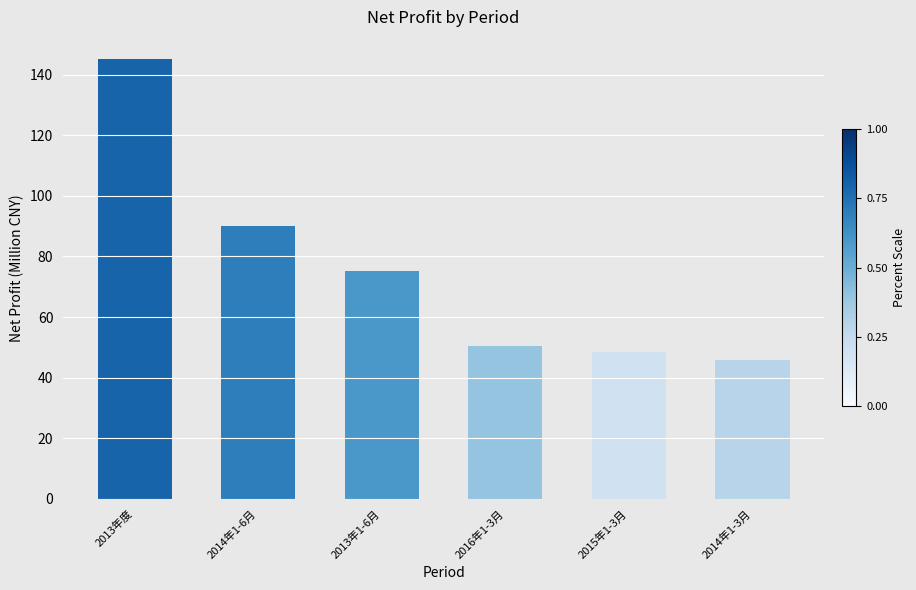

What is the value of the 6th bar from the left?

45.6